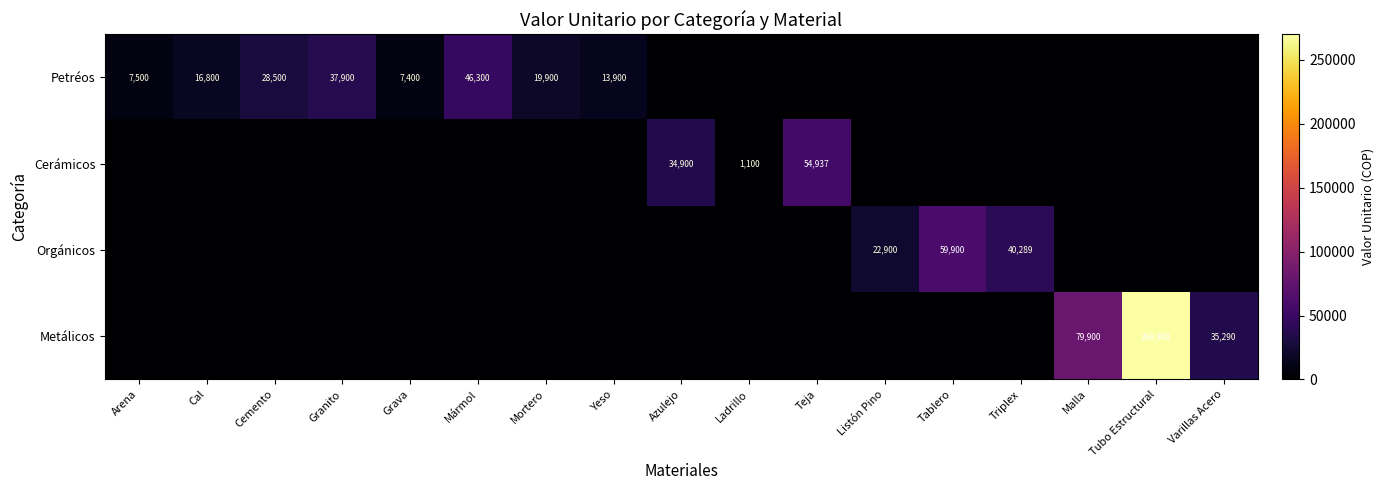

Is it true that Orgánicos equals 40289 at Triplex?

True